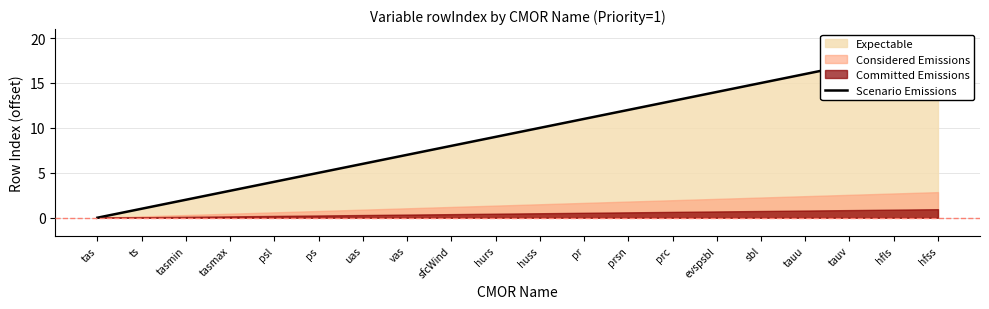

The value at ts is 1. True or false?

False